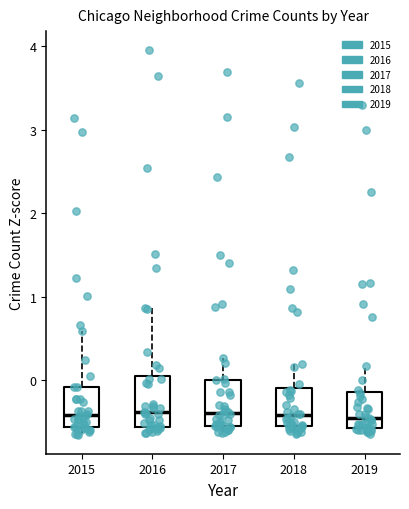

Reading left to right, transcribe this box plot: for each box, give where its median line is, the range the box spans, and where its two whiskers end, as read against the y-axis. The values are not printed on the chart, so give them approximately, as read against the axis.

2015: median -0.4, box -0.6 to -0.1, whiskers -0.7 to 0.6
2016: median -0.4, box -0.6 to 0.0, whiskers -0.6 (just below the box's lower edge) to 0.9
2017: median -0.4, box -0.6 to 0.0, whiskers -0.6 (just below the box's lower edge) to 0.3
2018: median -0.4, box -0.6 to -0.1, whiskers -0.6 (just below the box's lower edge) to 0.2
2019: median -0.5, box -0.6 to -0.1, whiskers -0.6 (just below the box's lower edge) to 0.2